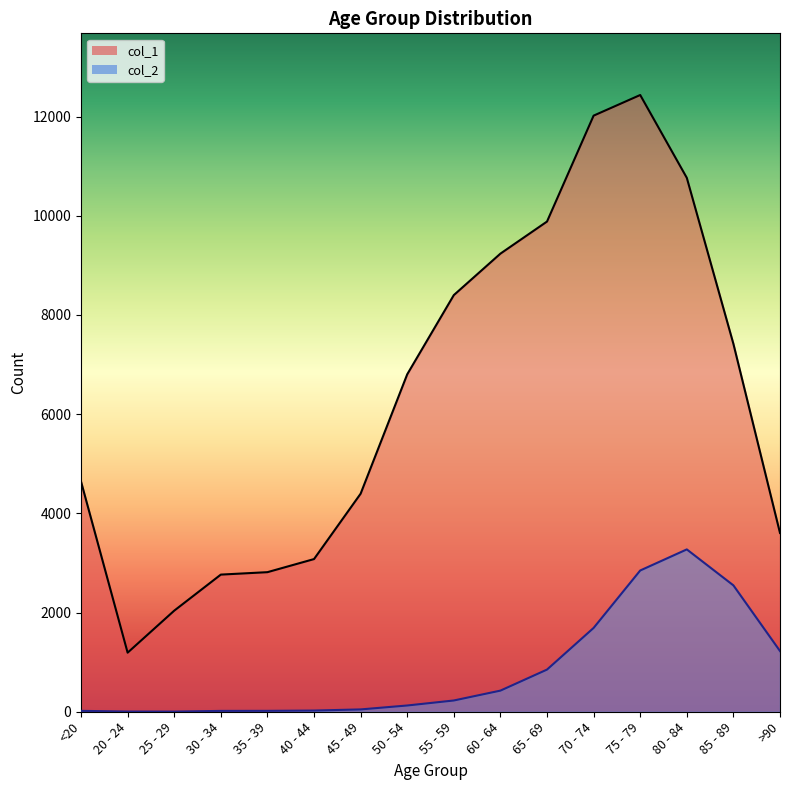

True or false: col_1 has a value of 14688 at 80 - 84.

False